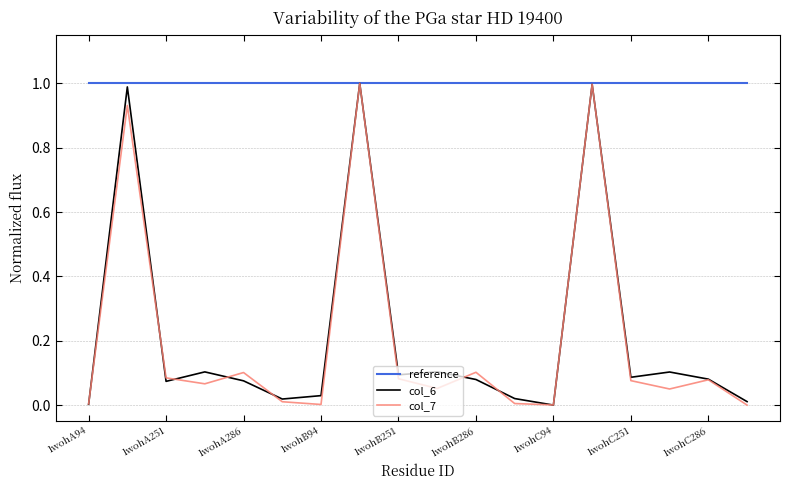

What is the maximum value shown in the chart?

1.0